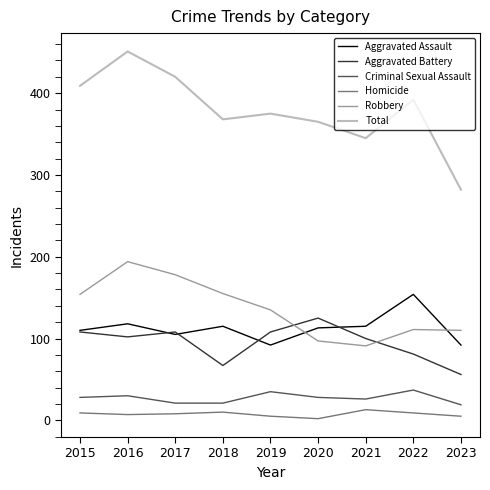

Between 2021 and 2023, which series saw the biggest shift?

Total